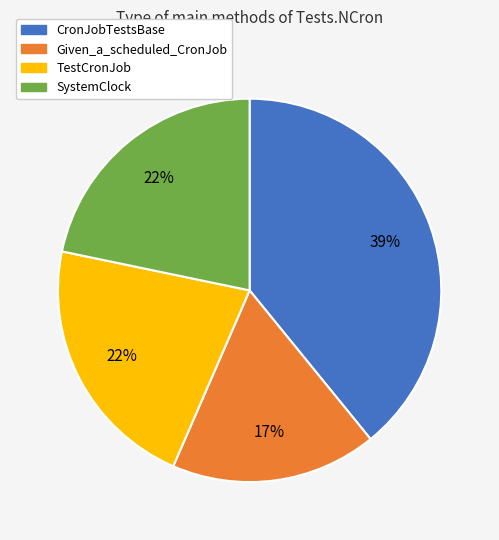

To the nearest percent, what percentage of the pie is TestCronJob?

22%